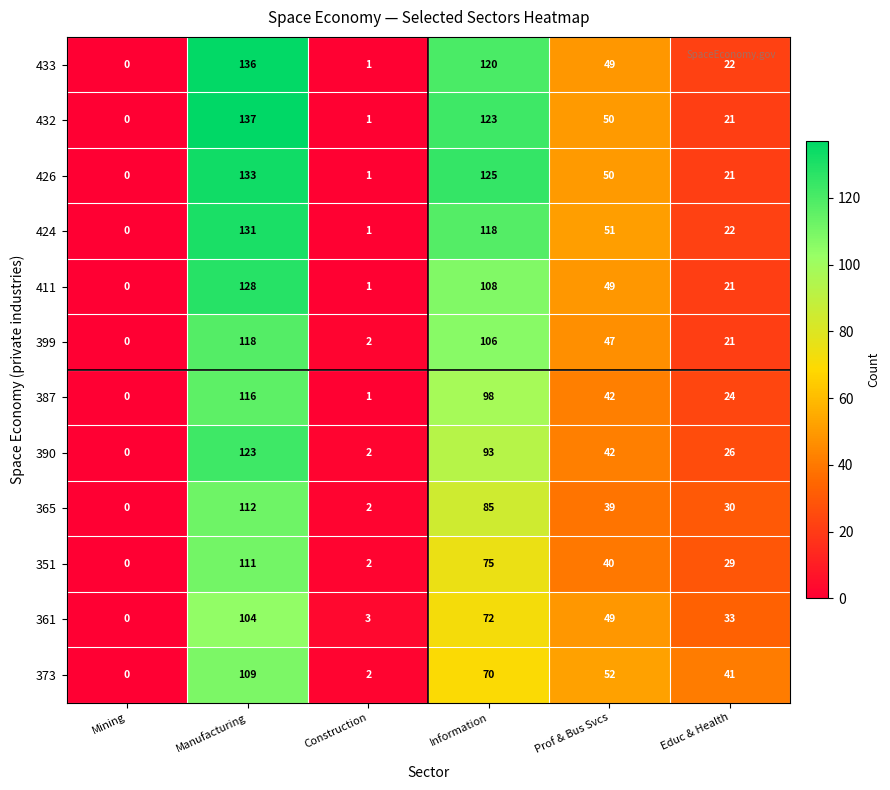

How many series are shown in this chart?

12